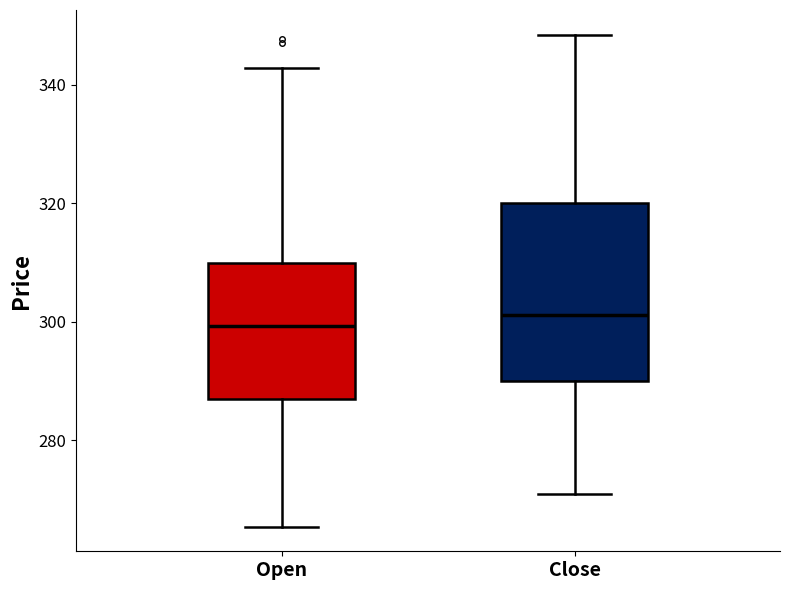

Reading left to right, transcribe this box plot: for each box, give where its median line is, the range the box spans, and where its two whiskers end, as read against the y-axis. The values are not printed on the chart, so give them approximately, as read against the axis.

Open: median 300, box 288 to 310, whiskers 266 to 342
Close: median 302, box 290 to 320, whiskers 272 to 348